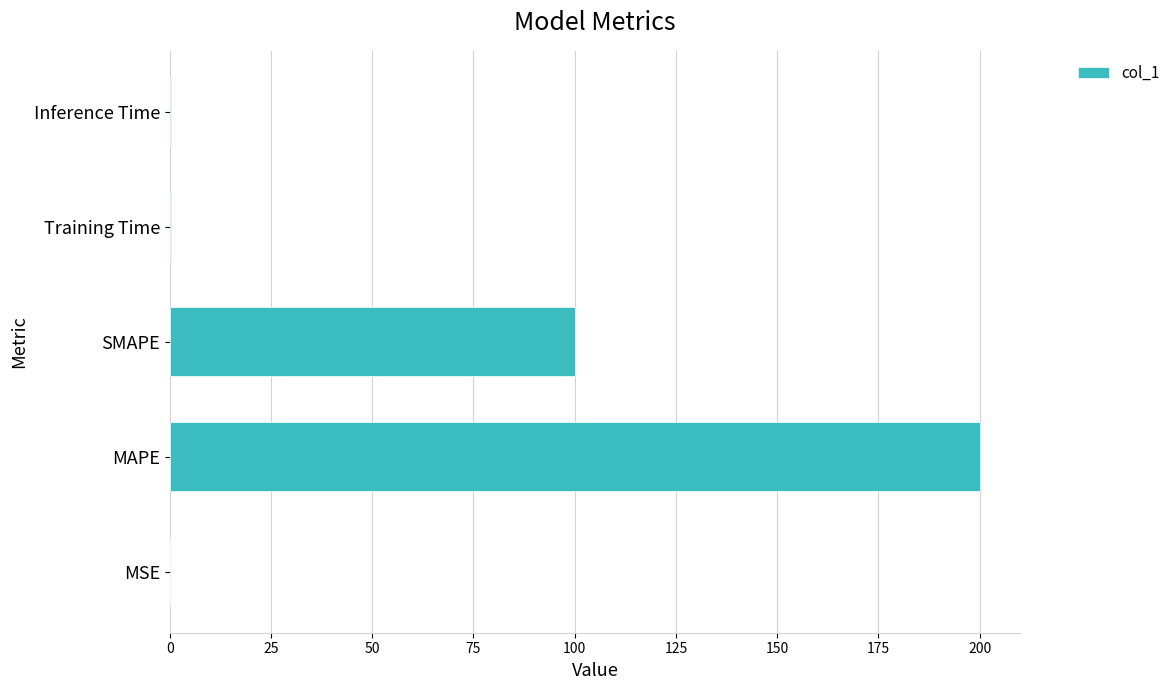

Approximately how many times larger is the value at SMAPE compared to MAPE?

0.5